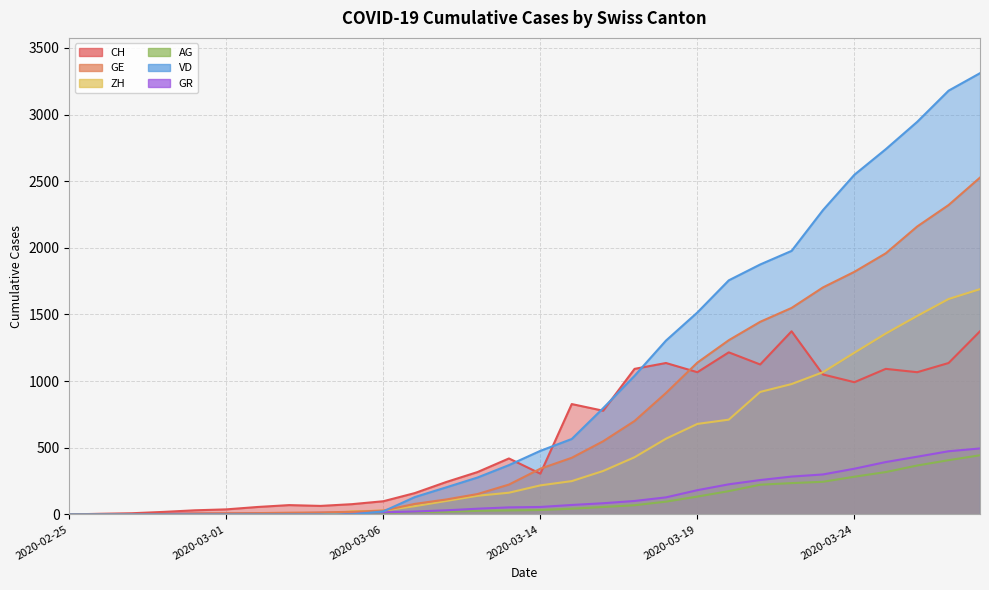

Which series has the largest total across all categories?

VD